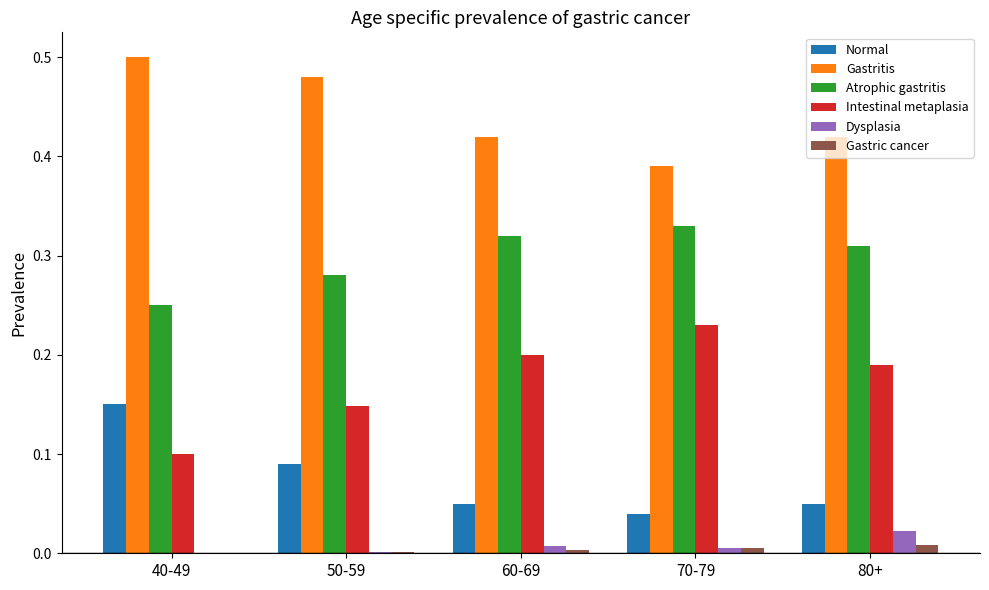

Is it true that Normal equals 0.0 at 70-79?

True